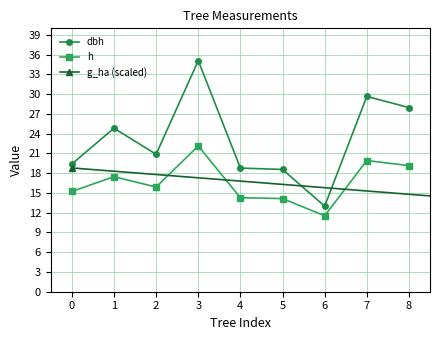

What is the sum of the h values at 5 and 3?

36.3